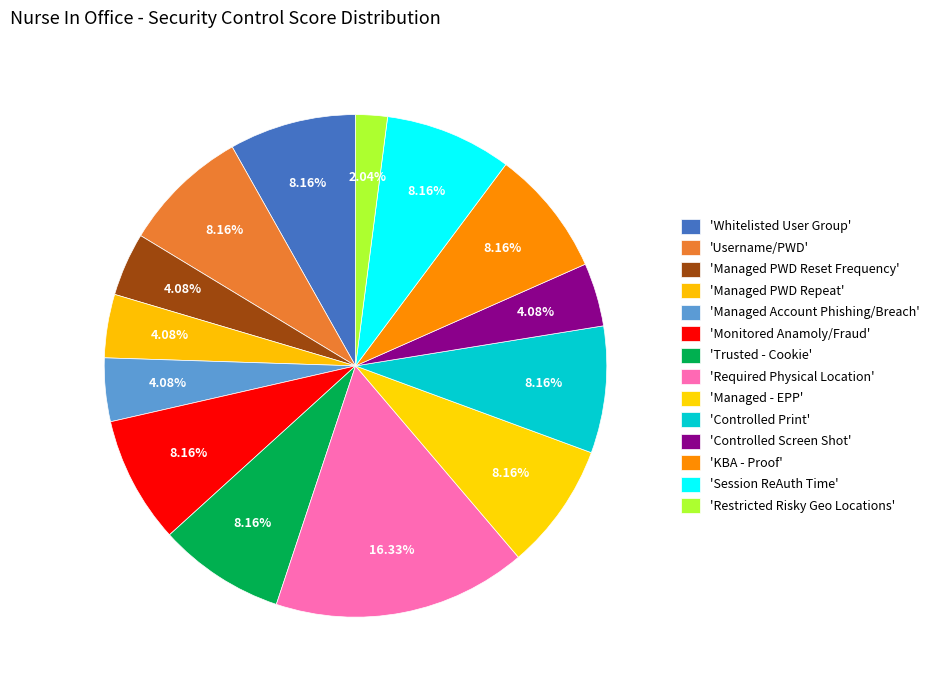

How many segments does this pie chart have?

14